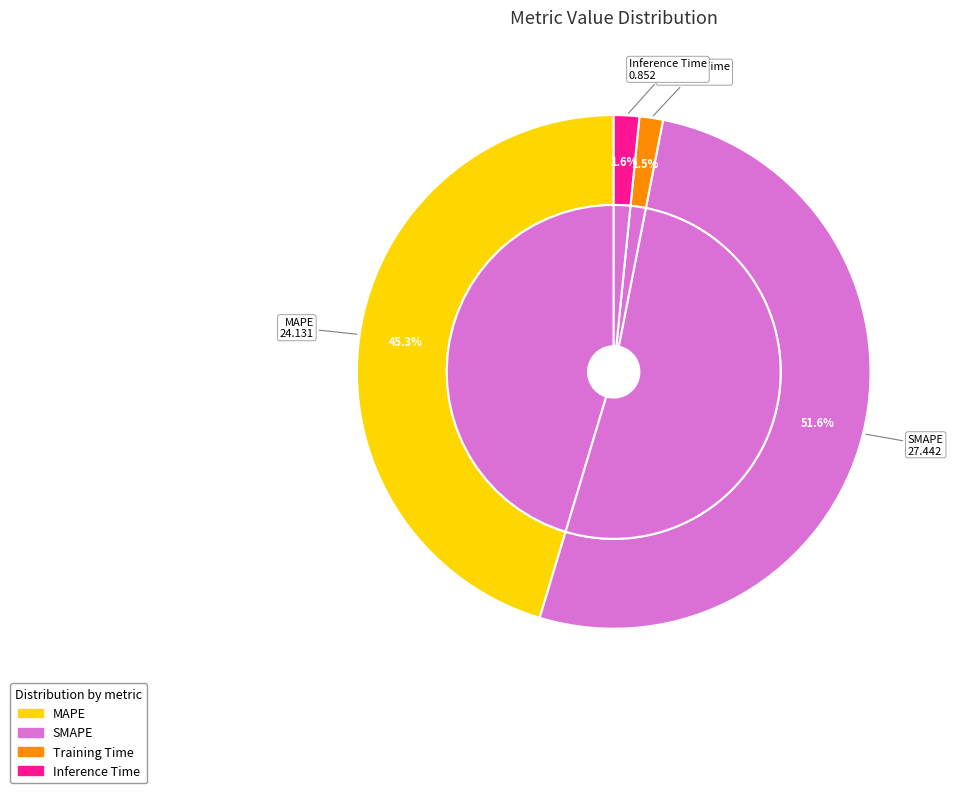

What is the largest slice in the pie chart?

SMAPE